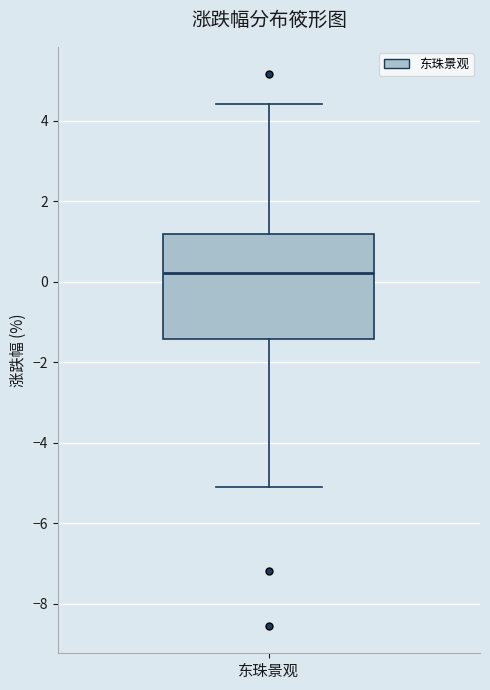

Where does the median line of the box for 东珠景观 sit on the y-axis? The values are not printed on the chart, so give them approximately, as read against the axis.

0.2